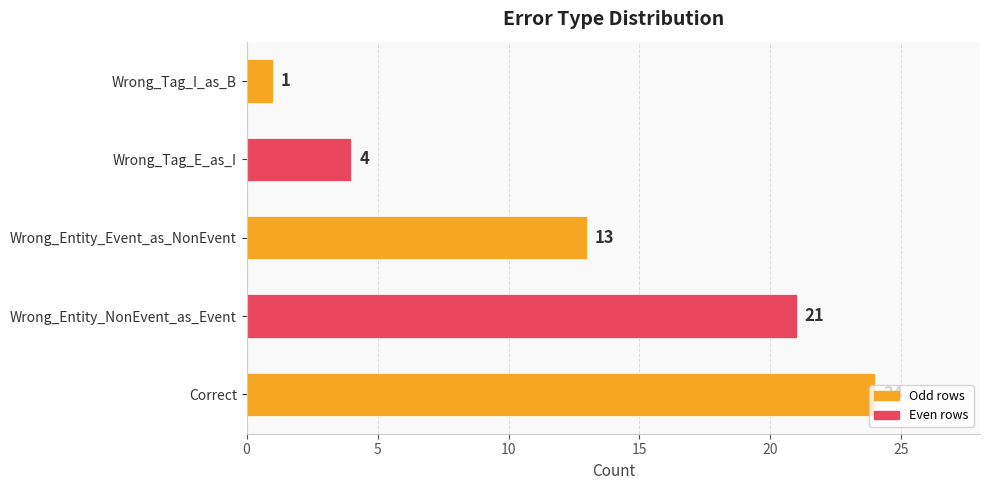

The chart shows a value of 24 at Correct. True or false?

True